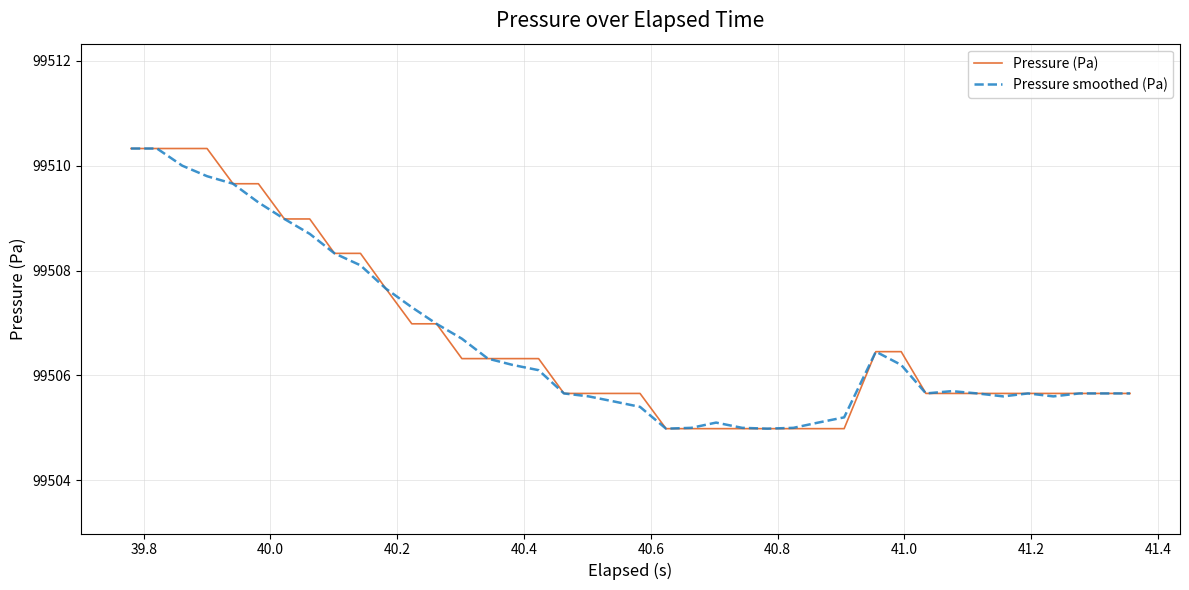

What is the maximum value shown in the chart?

99510.3